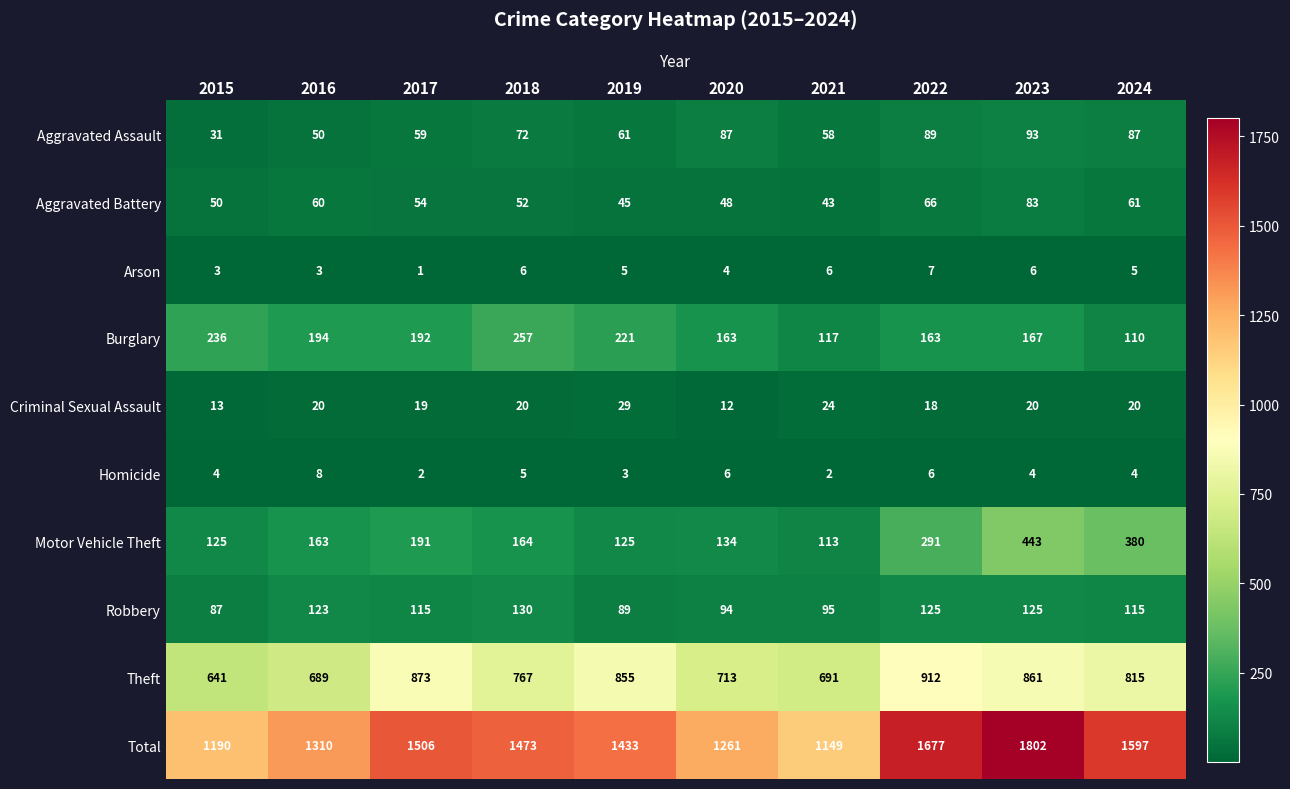

Is it true that Robbery equals 34 at 2015?

False